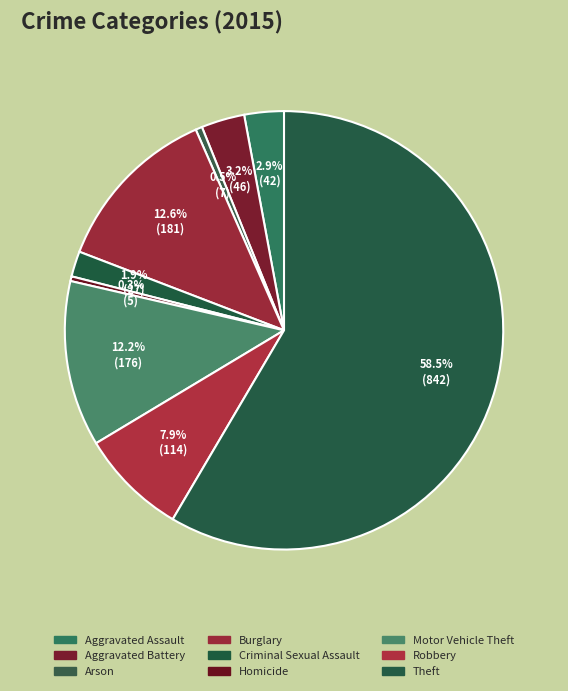

Does any single category account for the majority?

Yes